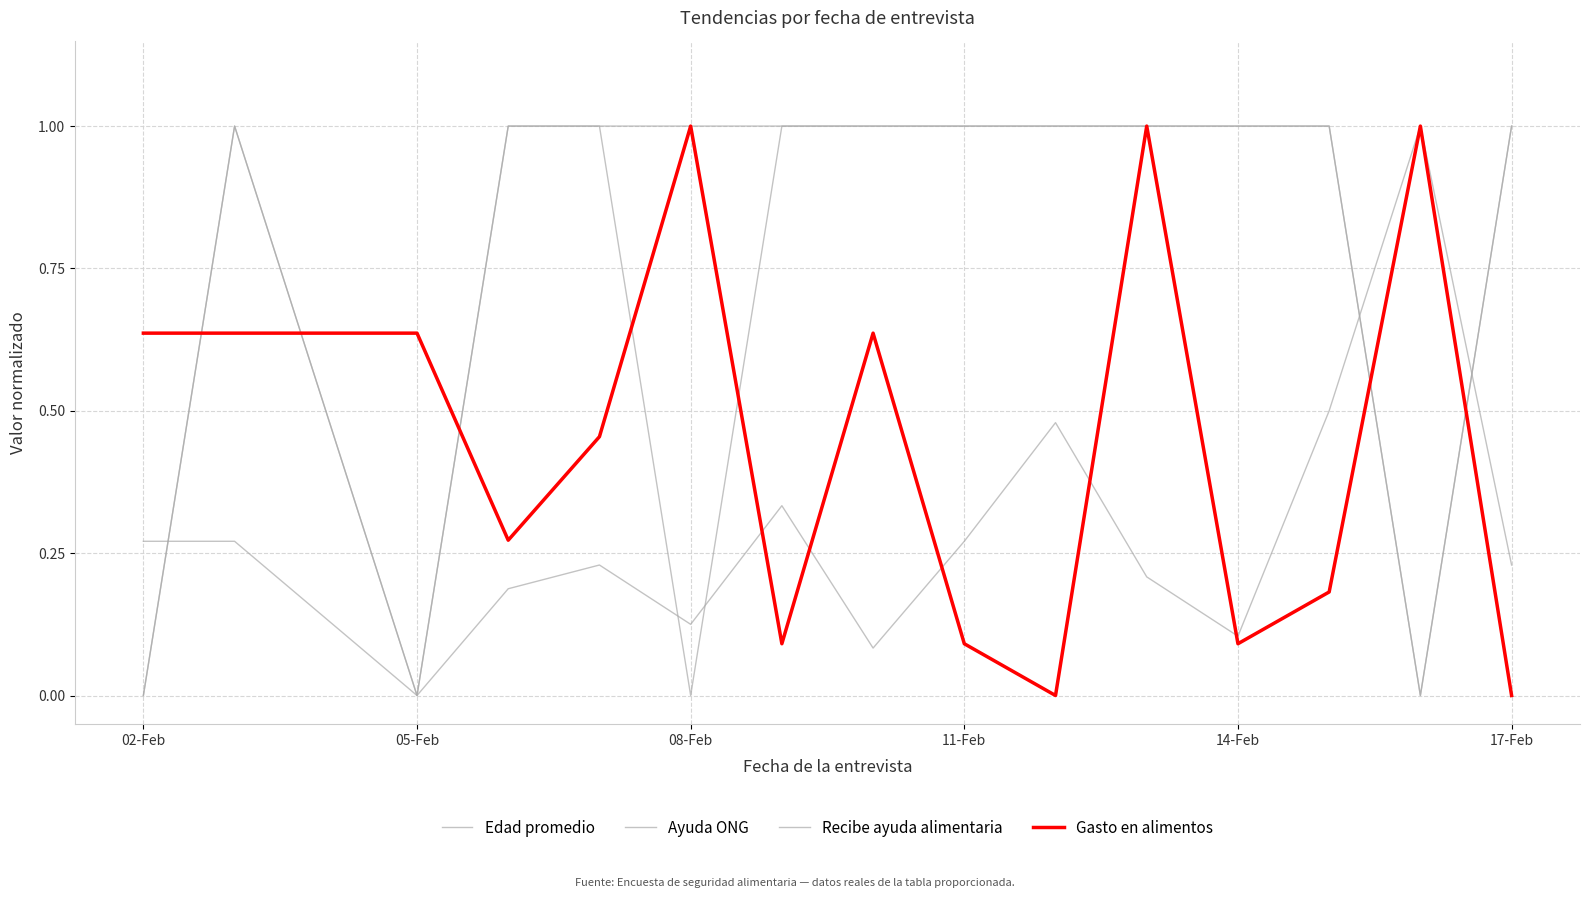

How many lines are shown in the chart?

4